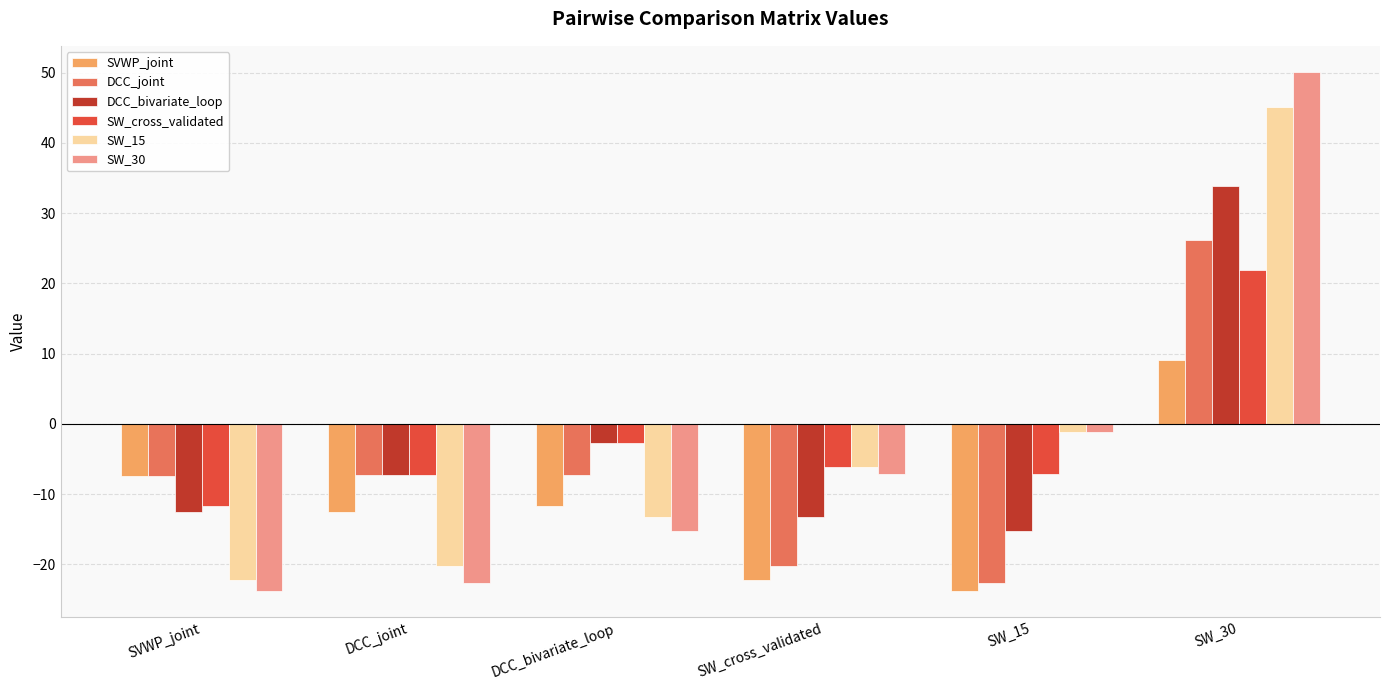

List the labels in order of SVWP_joint value, largest first.

SW_30, SVWP_joint, DCC_bivariate_loop, DCC_joint, SW_cross_validated, SW_15